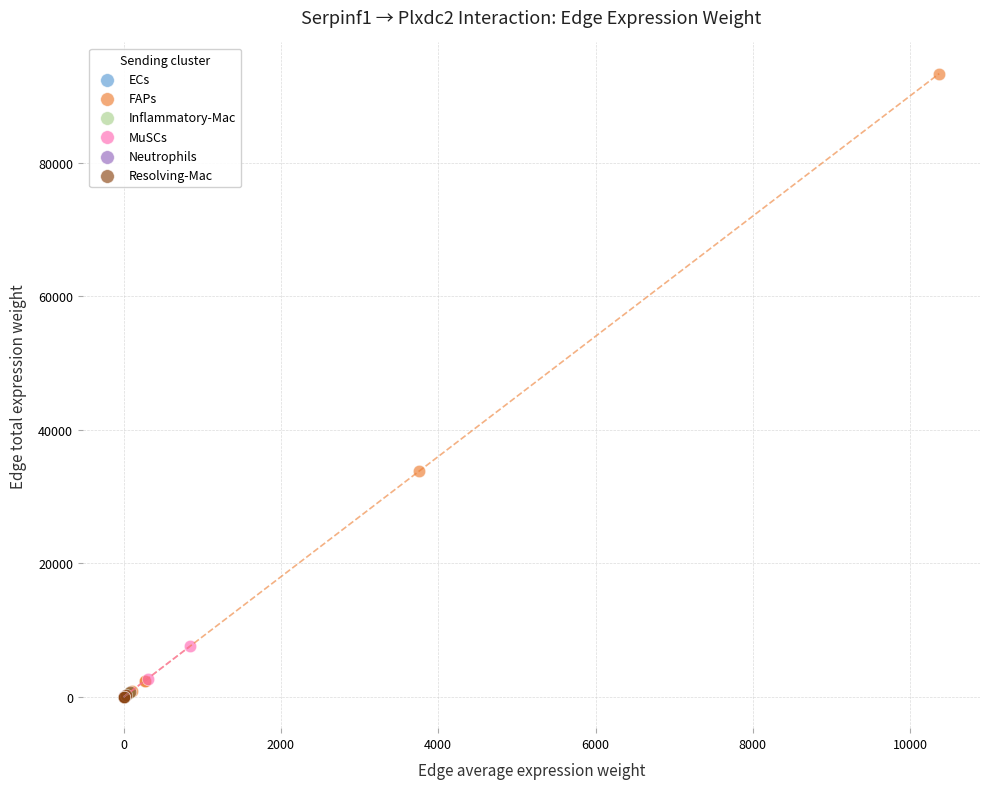

Which series has the widest spread of Y values?

FAPs